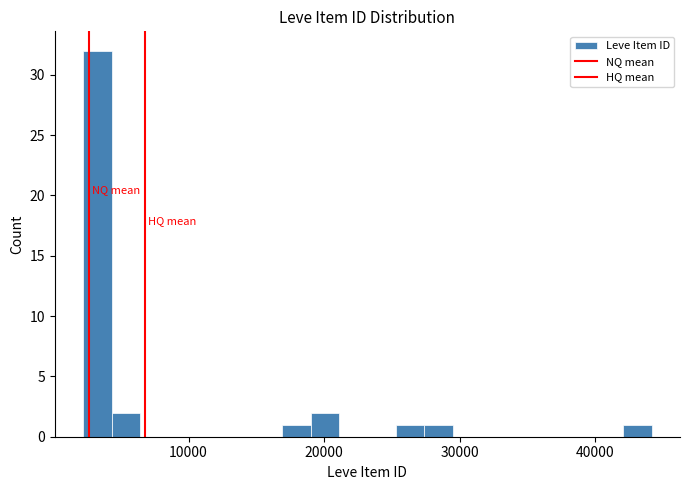

Read against the x-axis, roughly where is the centre of the tallest bar?

3000